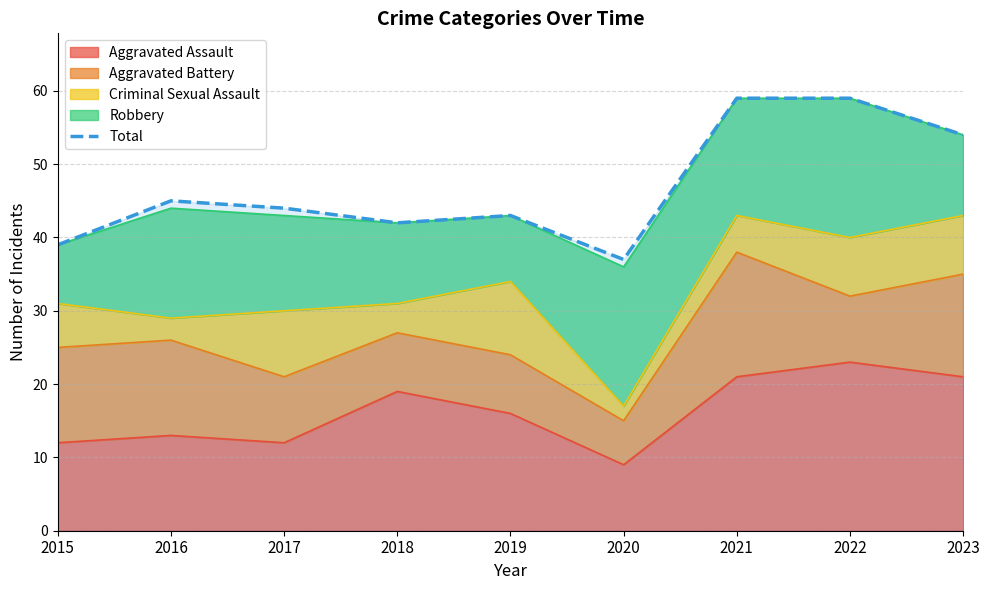

Reading right to left, extract all data points from this chart.

2023=54	2022=59	2021=59	2020=37	2019=43	2018=42	2017=44	2016=45	2015=39